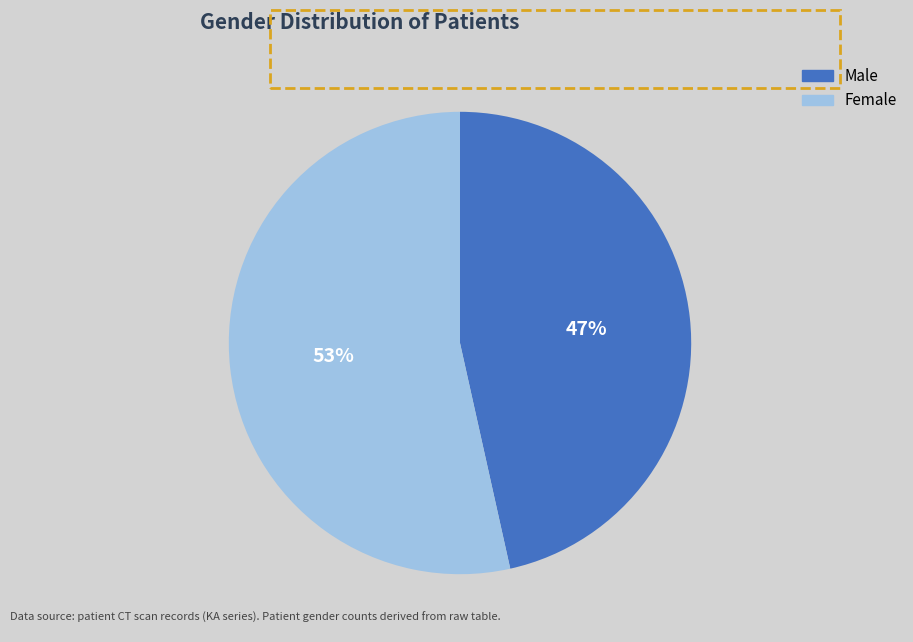

To the nearest percent, what is the average slice percentage?

50%